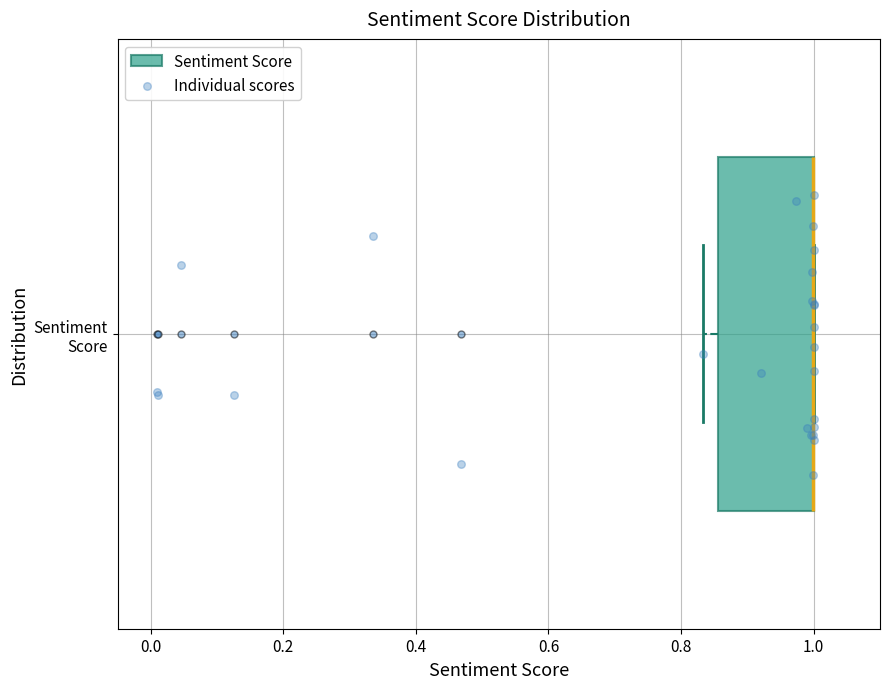

Read this box plot against the x-axis: the position of the median line, the range covered by the box, and the ends of both whiskers. The values are not printed on the chart, so give them approximately, as read against the axis.

median 1.00 (drawn on the box's right edge), box 0.86 to 1.00, whiskers 0.84 to 1.00